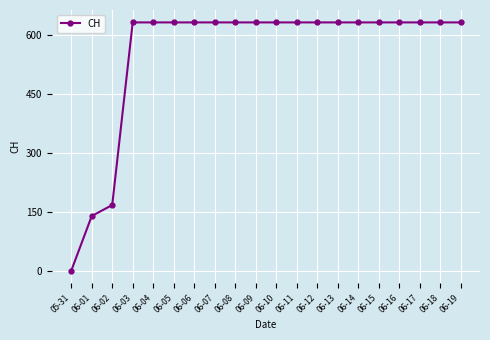

What is the value of the 7th point from the left?

631